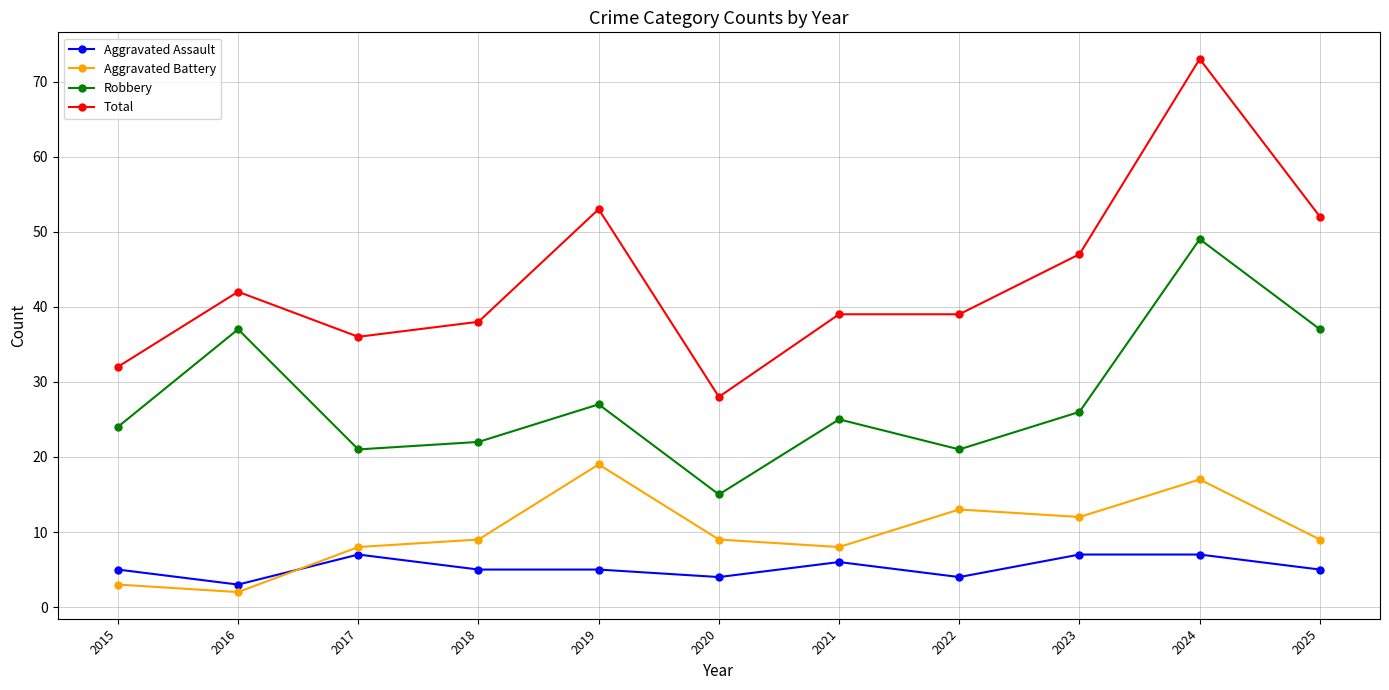

Which label corresponds to the smallest value in the chart?

2016